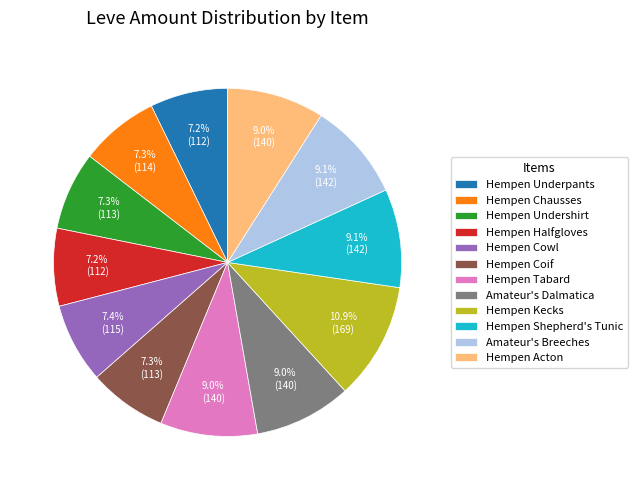

True or false: Hempen Tabard accounts for 9% of the total.

True